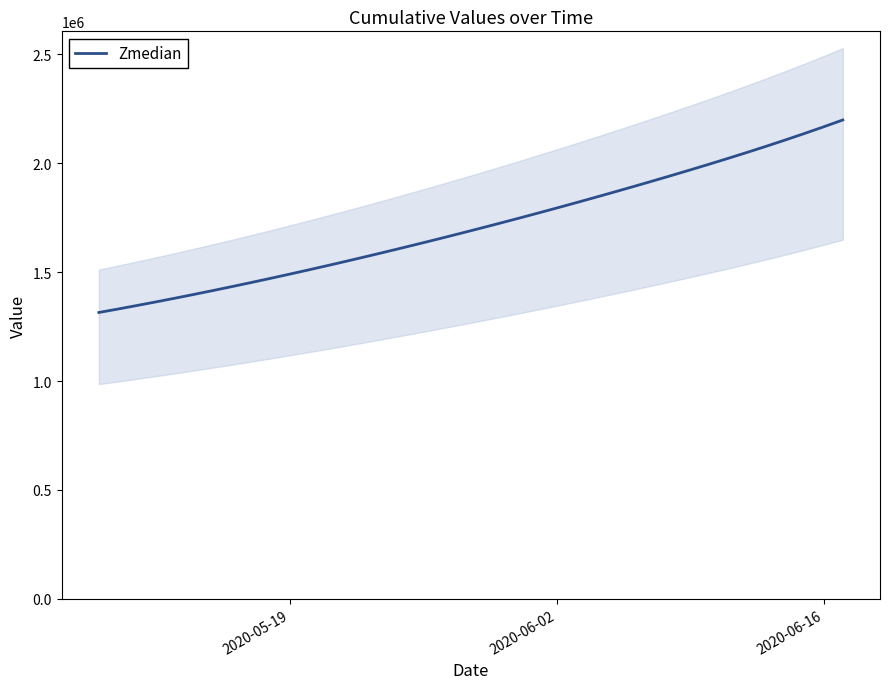

What is the maximum value for Zmedian?

2199262.5